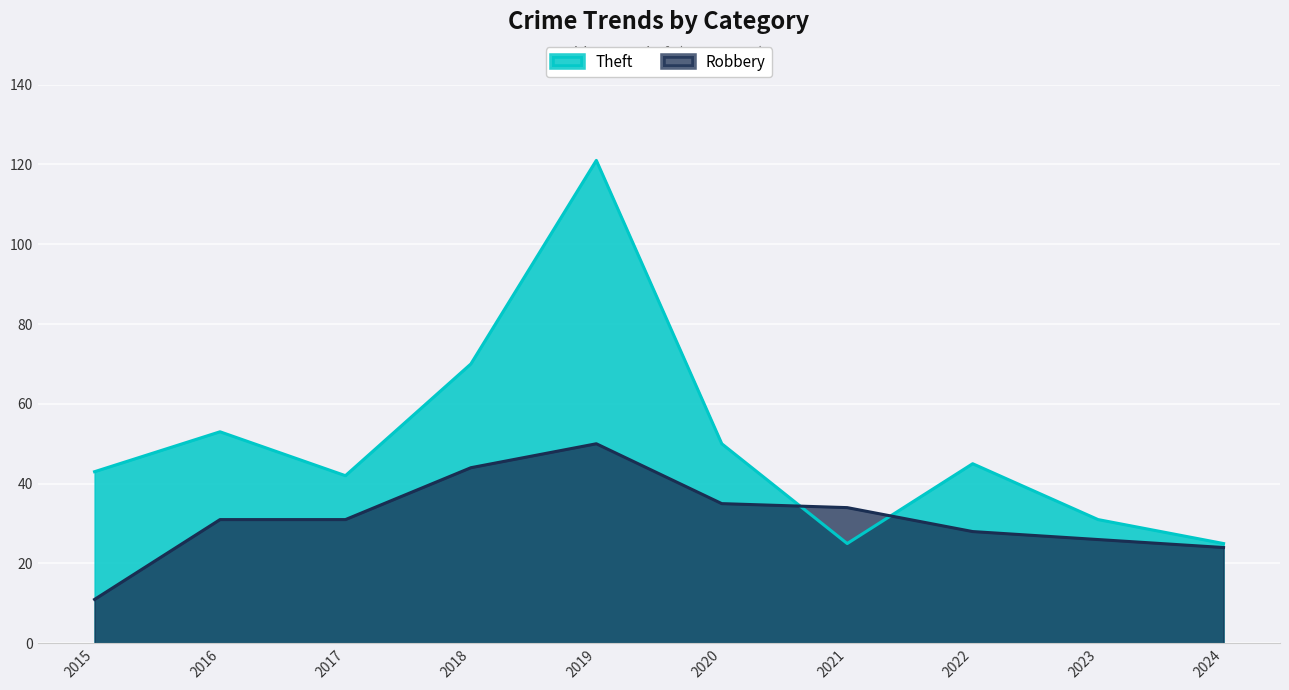

What are all the series names shown in the legend?

Theft, Robbery